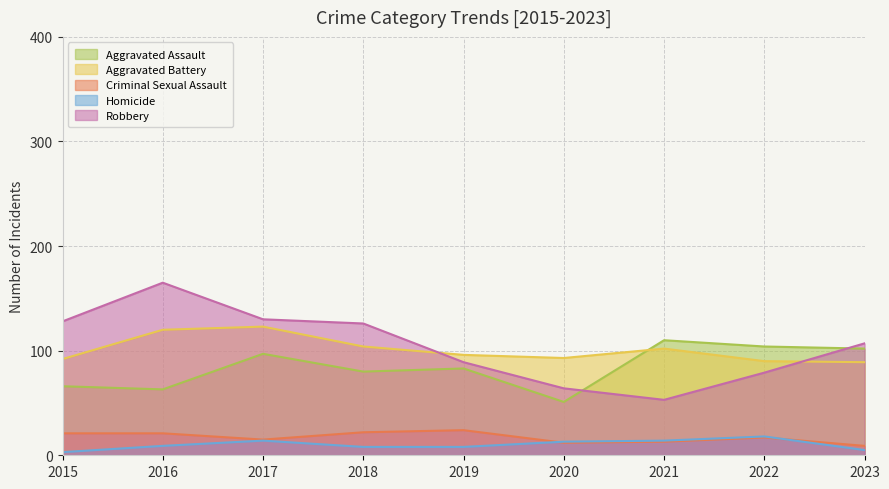

What is the difference between the Robbery values at 2020 and 2019?

25